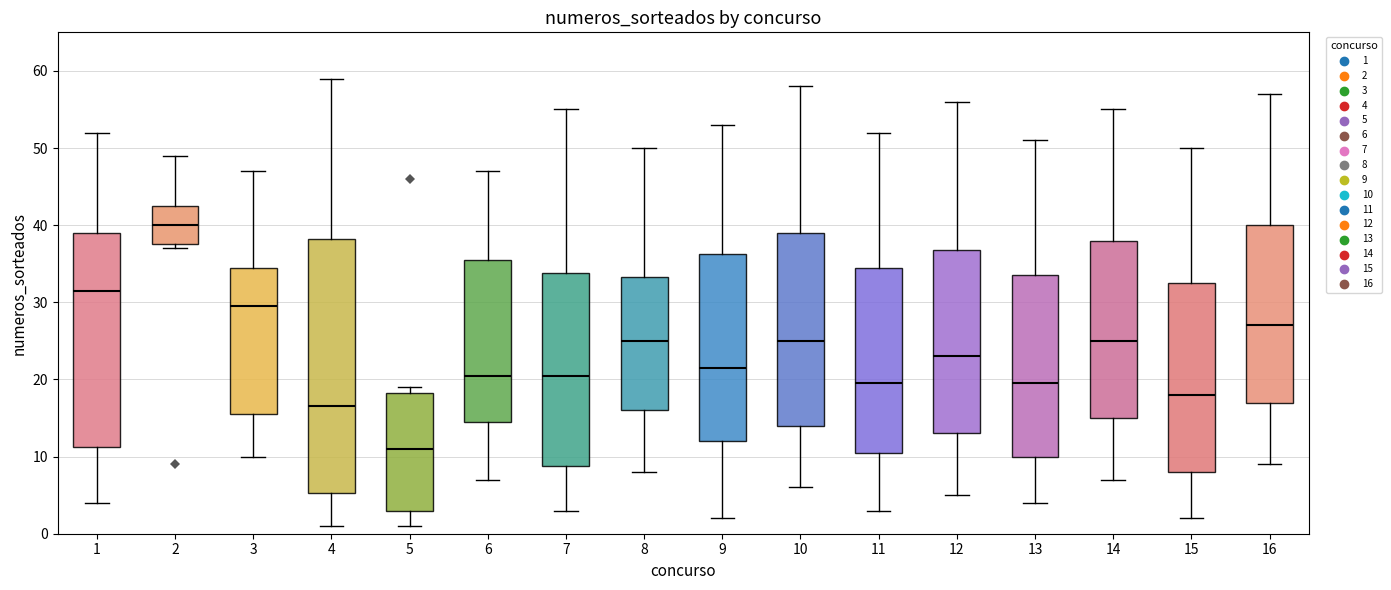

Reading left to right, transcribe this box plot: for each box, give where its median line is, the range the box spans, and where its two whiskers end, as read against the y-axis. The values are not printed on the chart, so give them approximately, as read against the axis.

1: median 32, box 11 to 39, whiskers 4 to 52
2: median 40, box 38 to 43, whiskers 37 to 49
3: median 30, box 16 to 35, whiskers 10 to 47
4: median 17, box 5 to 38, whiskers 1 to 59
5: median 11, box 3 to 18, whiskers 1 to 19
6: median 21, box 15 to 36, whiskers 7 to 47
7: median 21, box 9 to 34, whiskers 3 to 55
8: median 25, box 16 to 33, whiskers 8 to 50
9: median 22, box 12 to 36, whiskers 2 to 53
10: median 25, box 14 to 39, whiskers 6 to 58
11: median 20, box 11 to 35, whiskers 3 to 52
12: median 23, box 13 to 37, whiskers 5 to 56
13: median 20, box 10 to 34, whiskers 4 to 51
14: median 25, box 15 to 38, whiskers 7 to 55
15: median 18, box 8 to 33, whiskers 2 to 50
16: median 27, box 17 to 40, whiskers 9 to 57